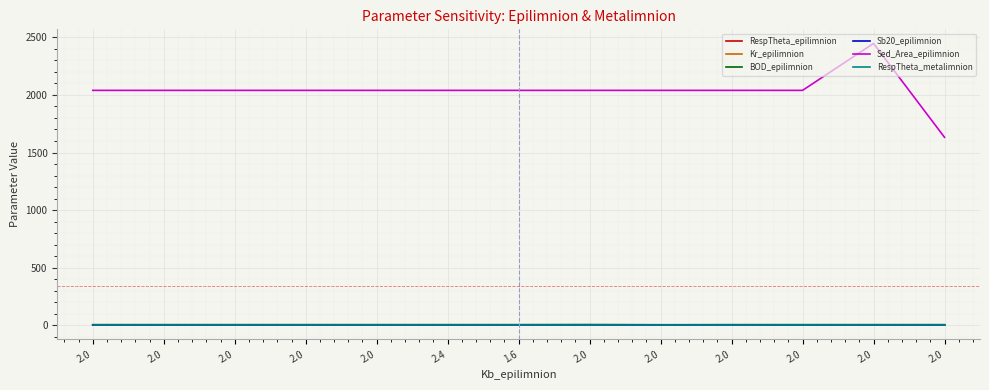

At which category does the chart reach its peak across all series?

2.0